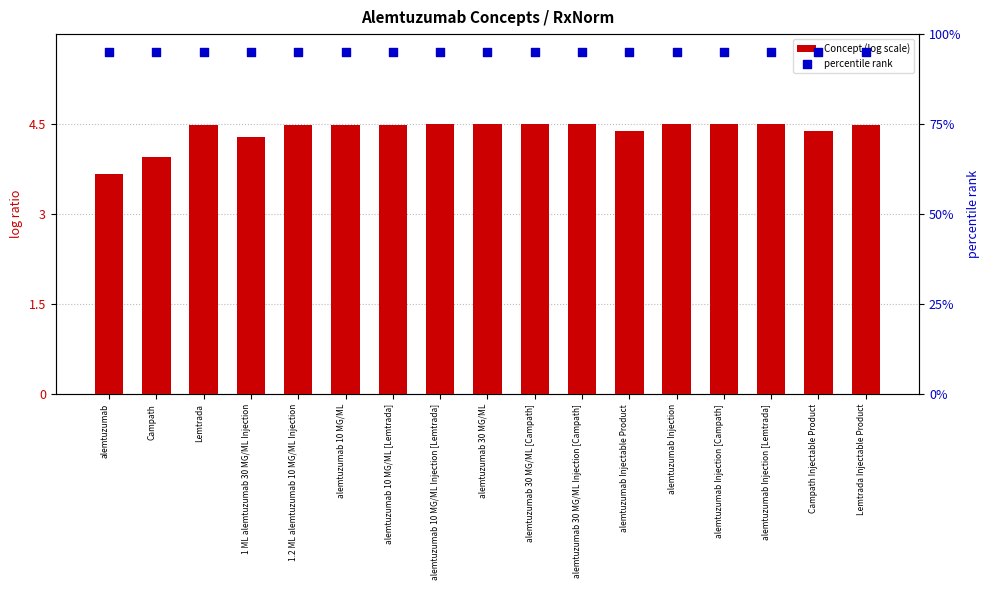

Which series has the largest total across all categories?

percentile rank